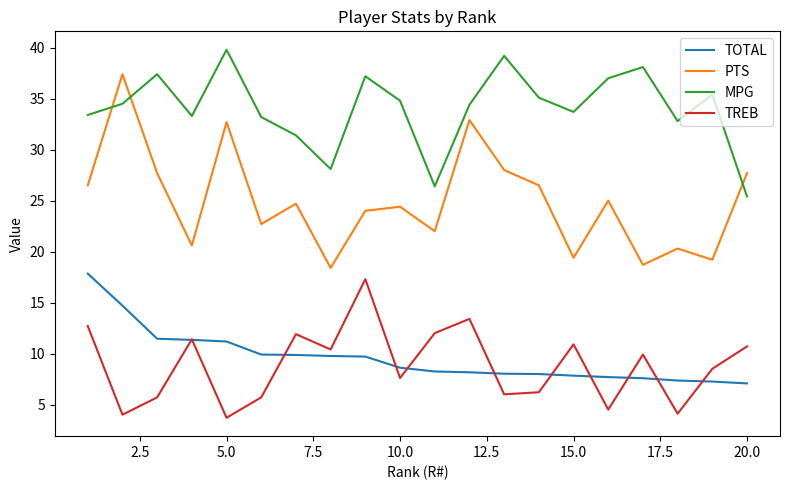

What are all the series names shown in the legend?

TOTAL, PTS, MPG, TREB